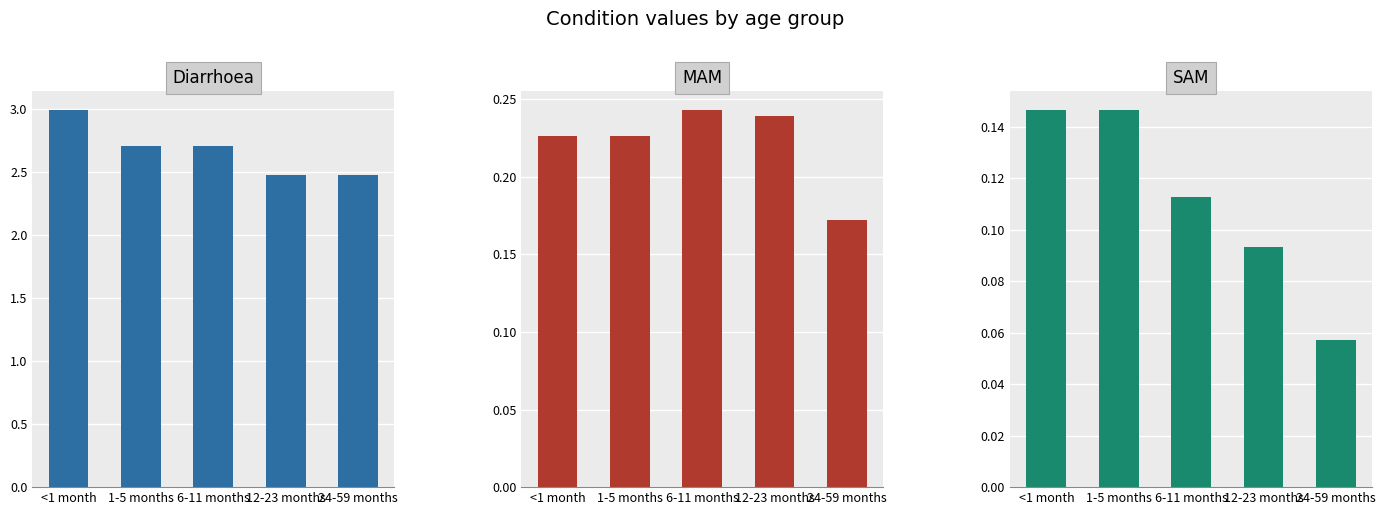

Rank the series by their maximum value, from highest to lowest.

Diarrhoea, MAM, SAM